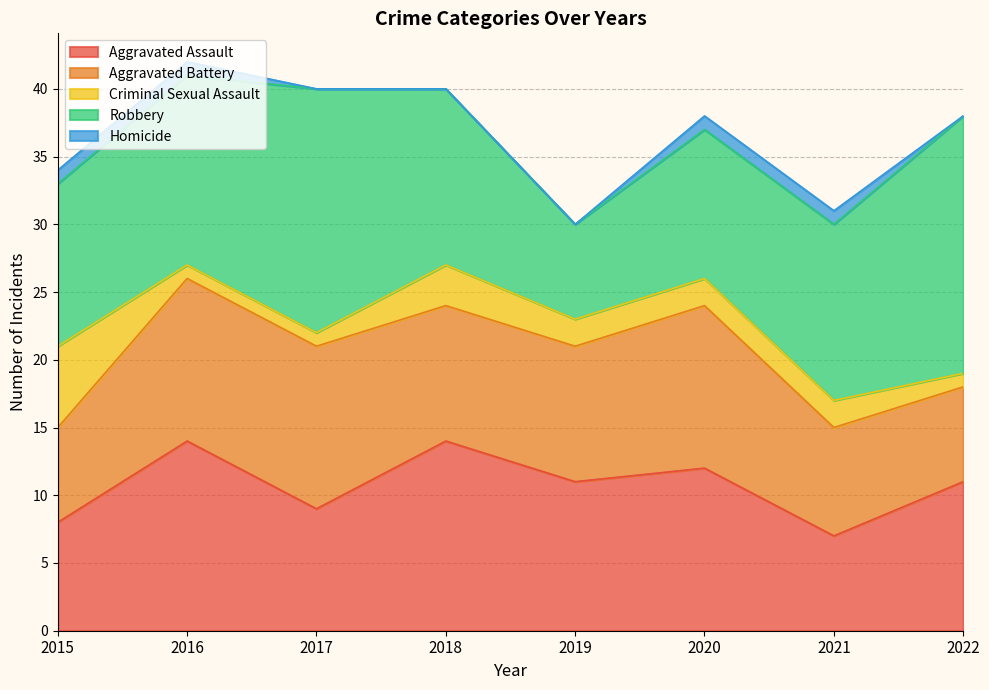

What is the approximate value of Homicide at 2015?

1